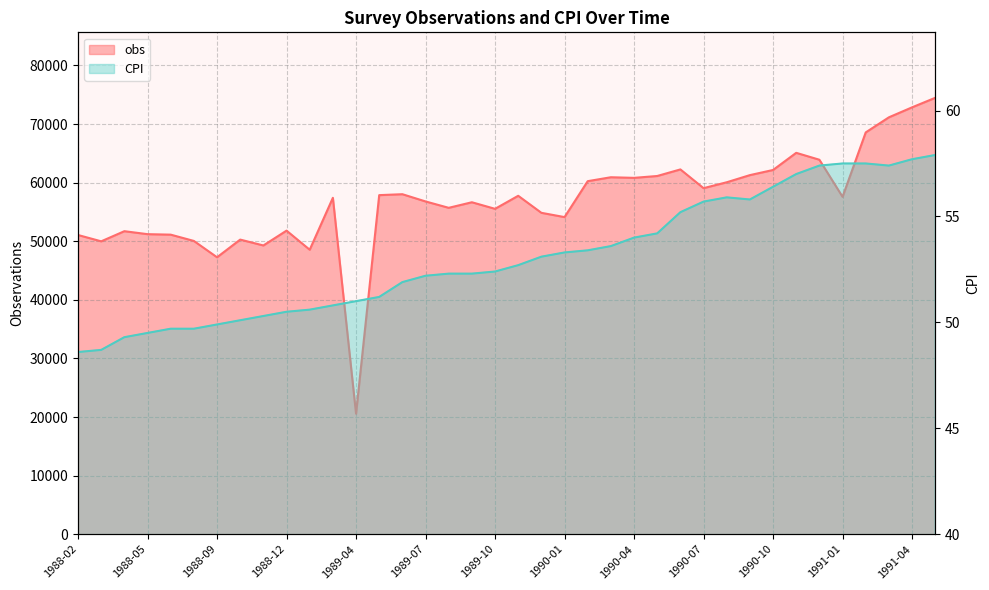

True or false: obs has a value of 57869.0 at 1989-05.

True